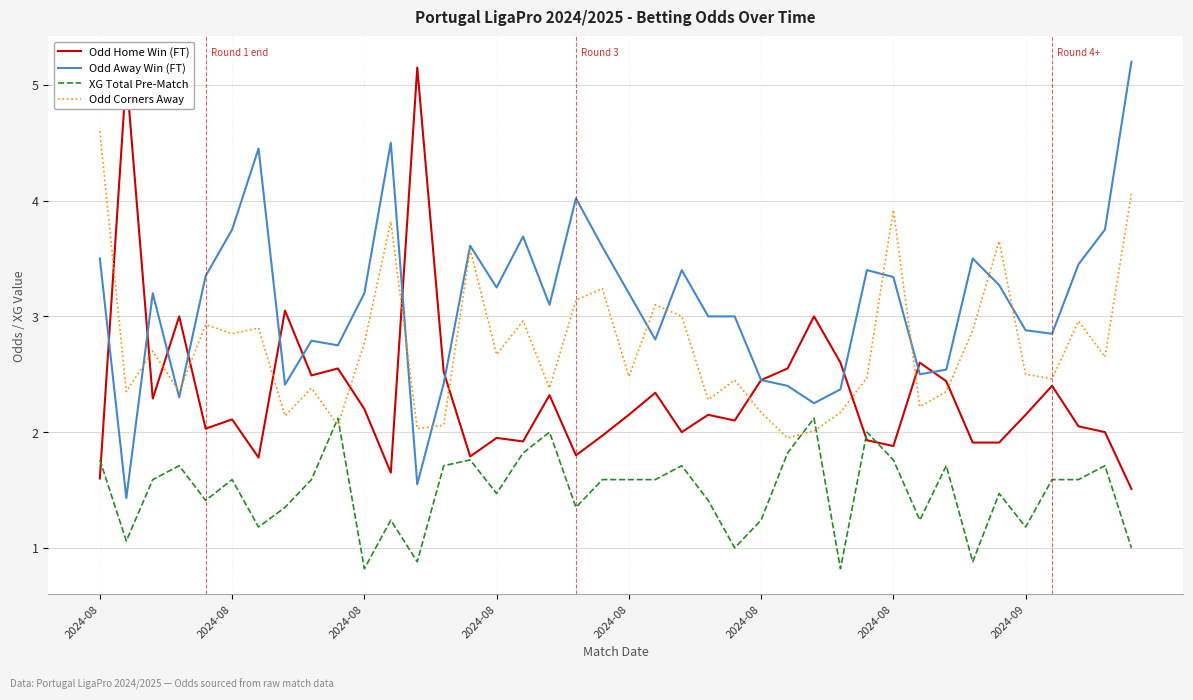

True or false: Odd Corners Away and Odd Home Win (FT) cross at least once.

True